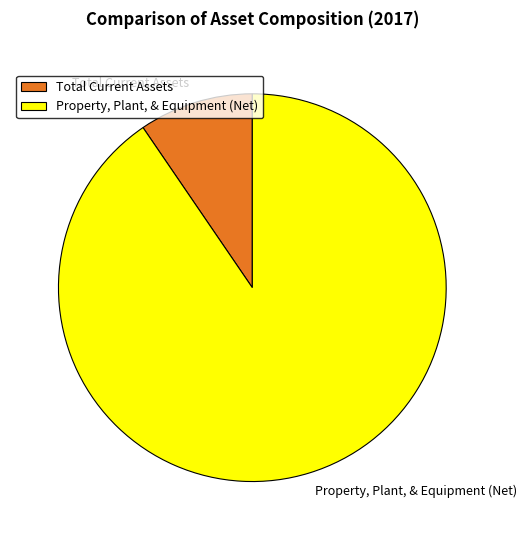

True or false: Property, Plant, & Equipment (Net) accounts for 99% of the total.

False